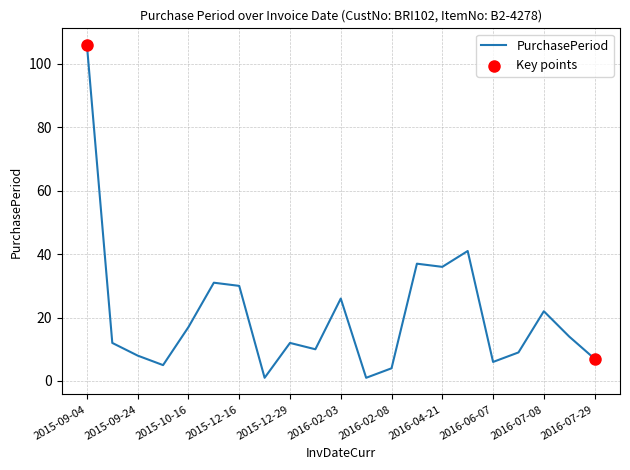

What is the maximum value shown in the chart?

106